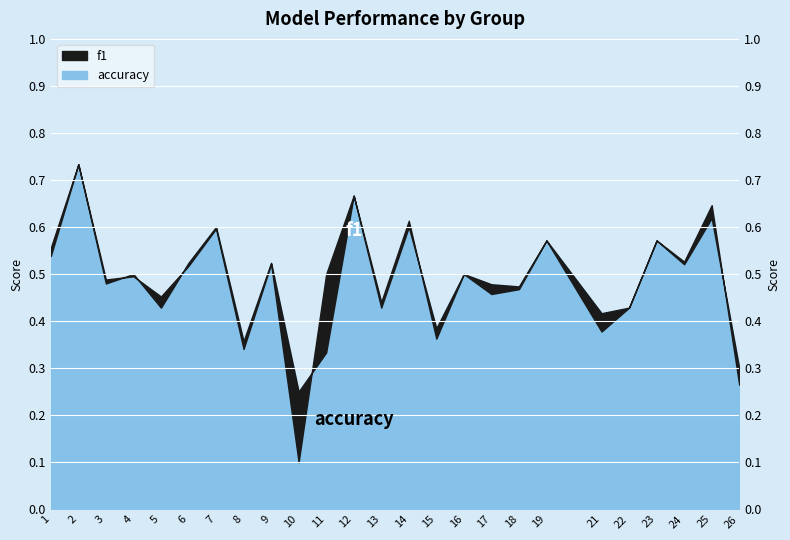

How many lines are shown in the chart?

2